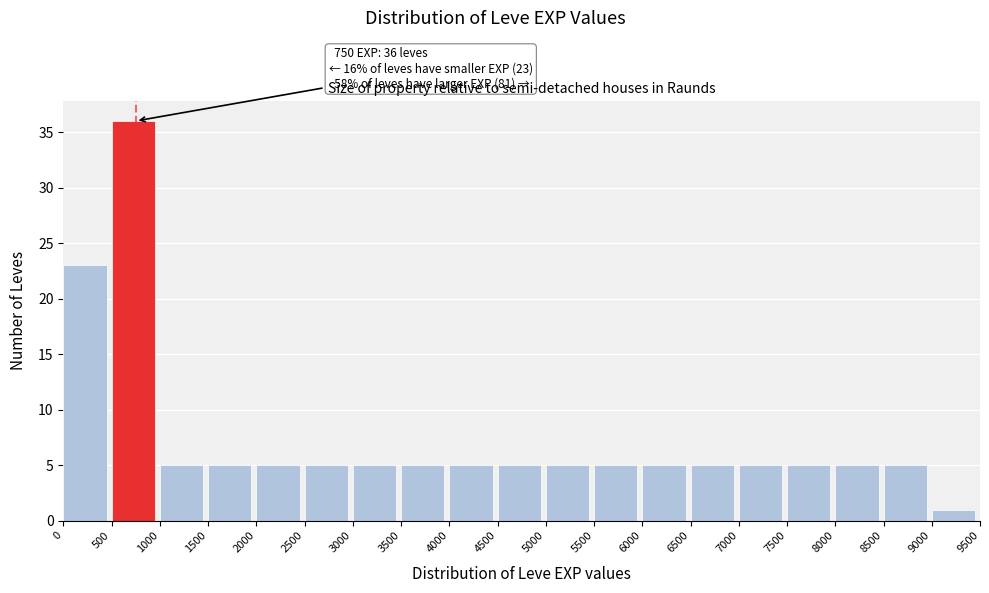

Which range on the x-axis has the tallest bar?

500 to 1000